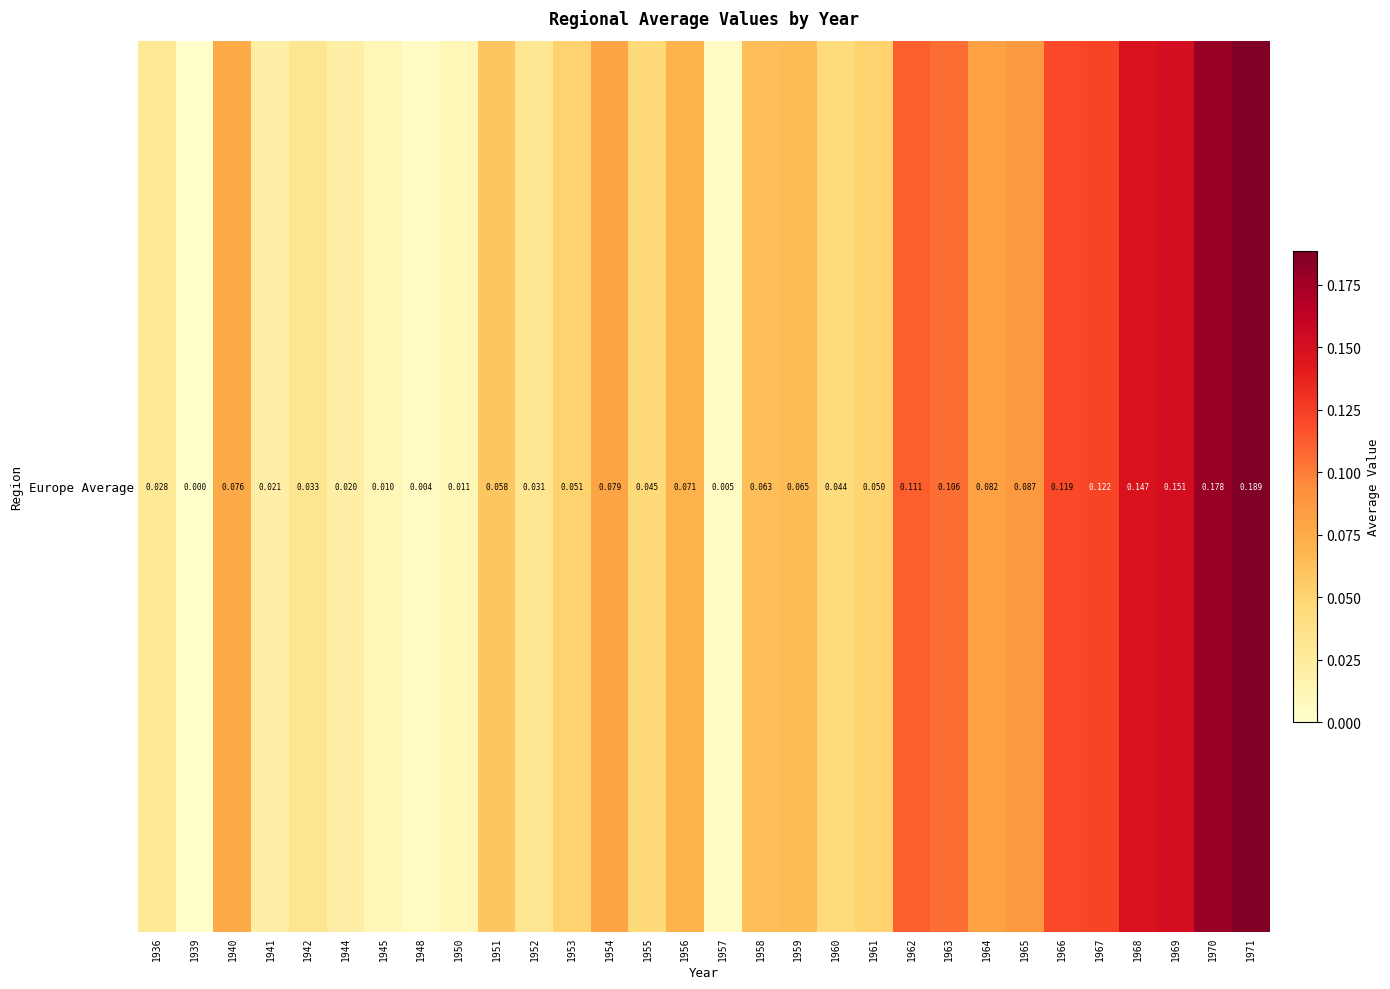

The value at 1939 is -0.1. True or false?

False